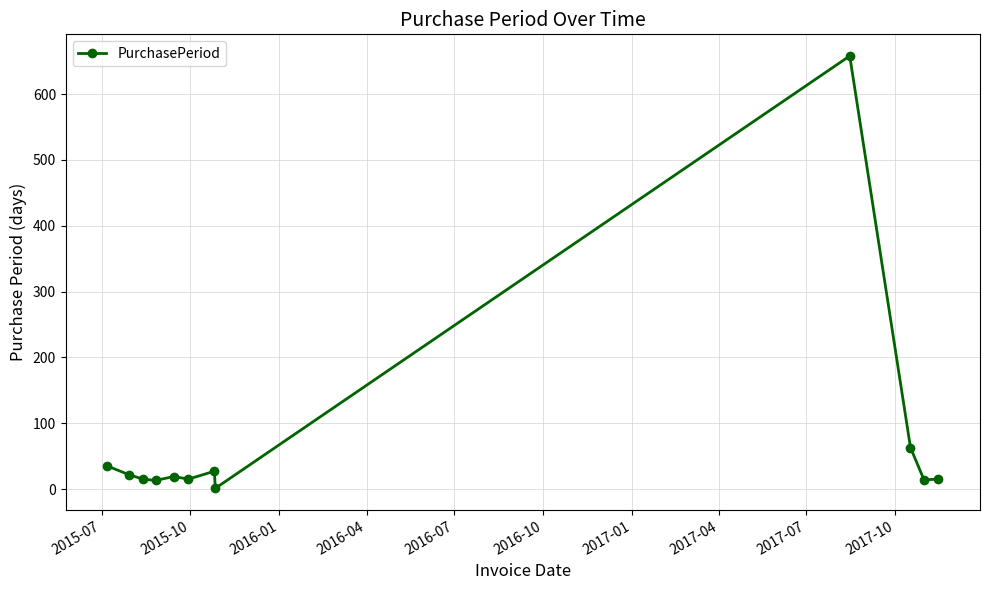

What is the maximum value shown in the chart?

658